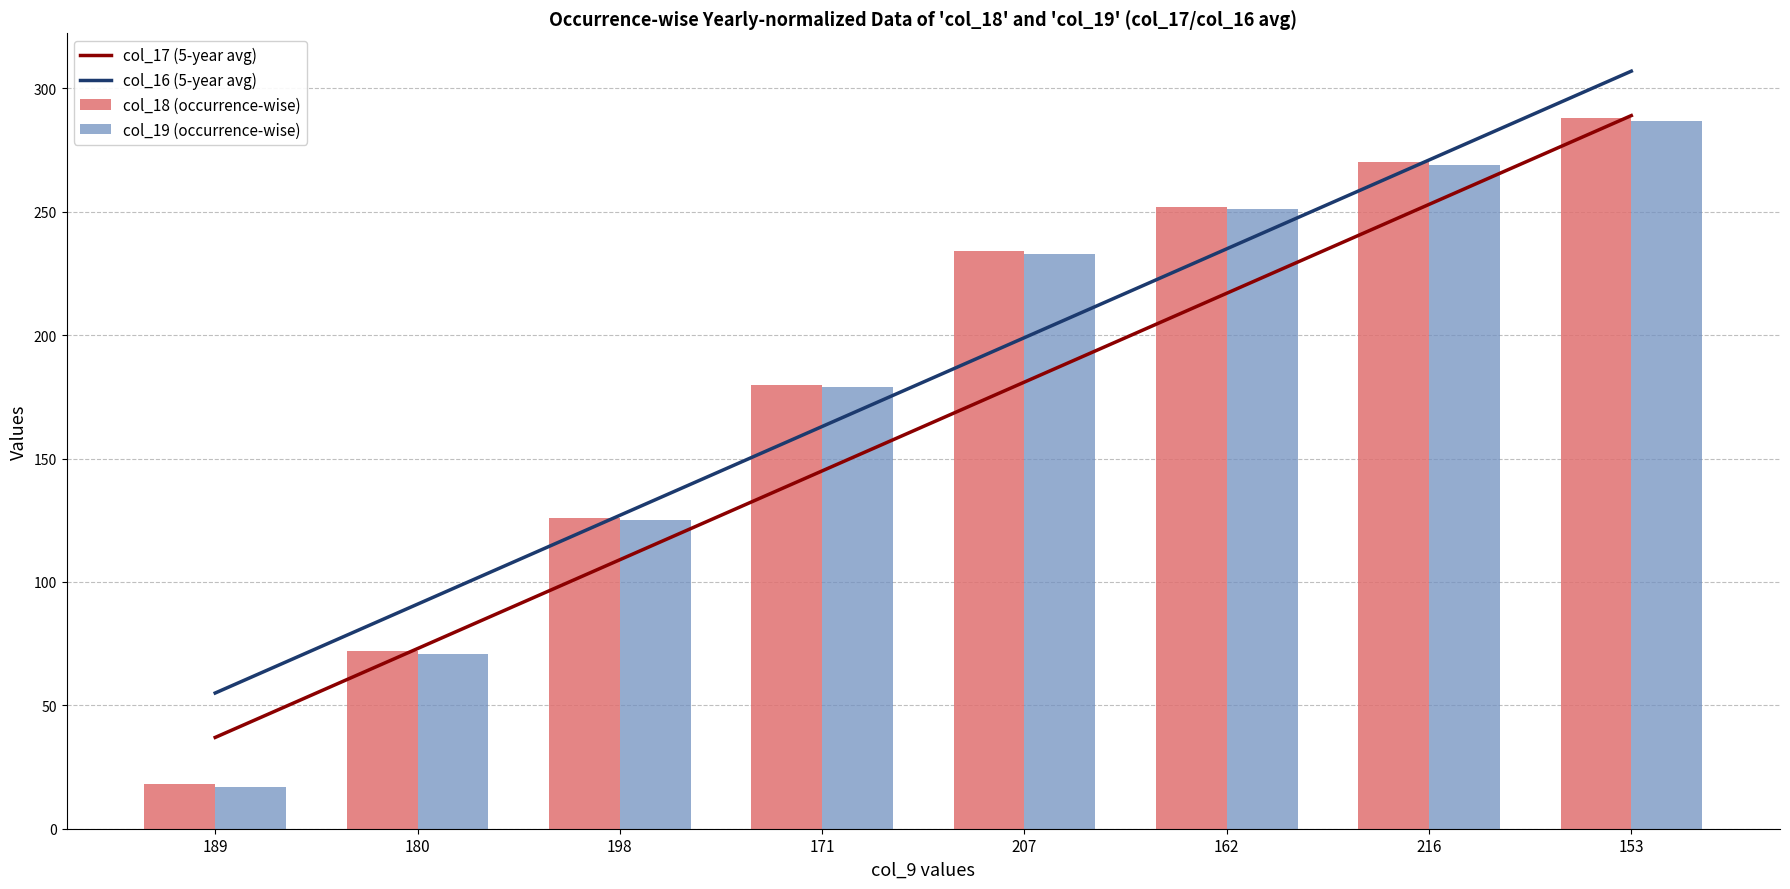

What position from the left is 180?

2